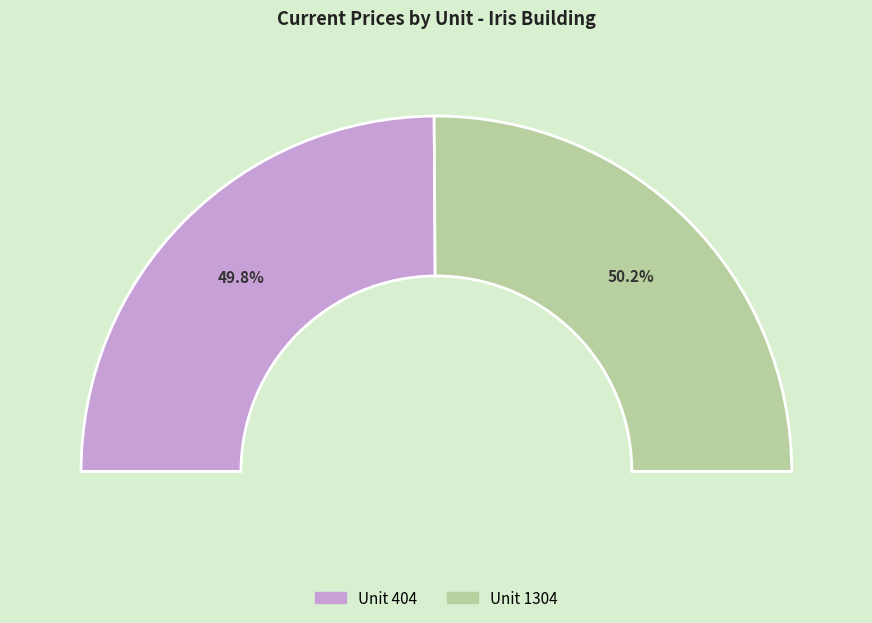

Between 404 and 1304, which is larger?

1304